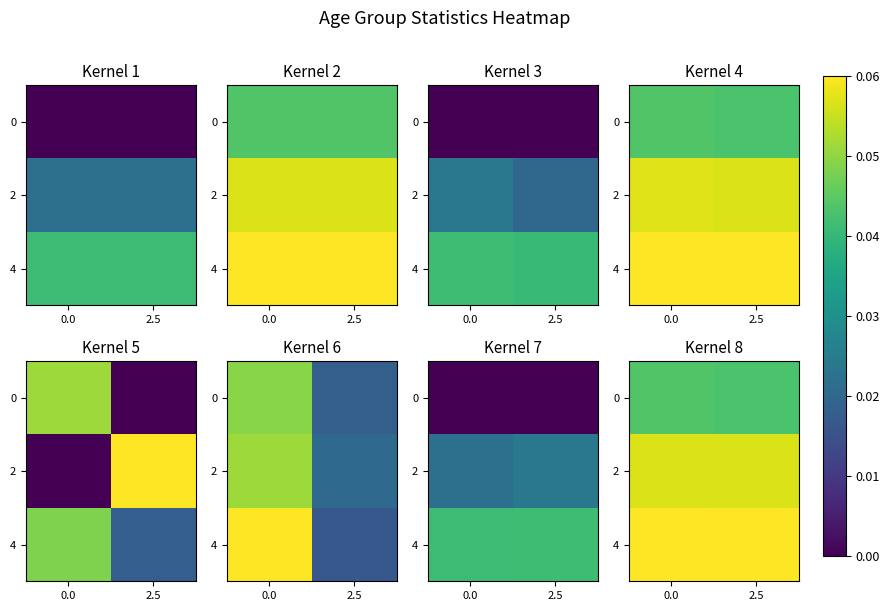

List the series in order of their overall mean, highest first.

4, 2, 0